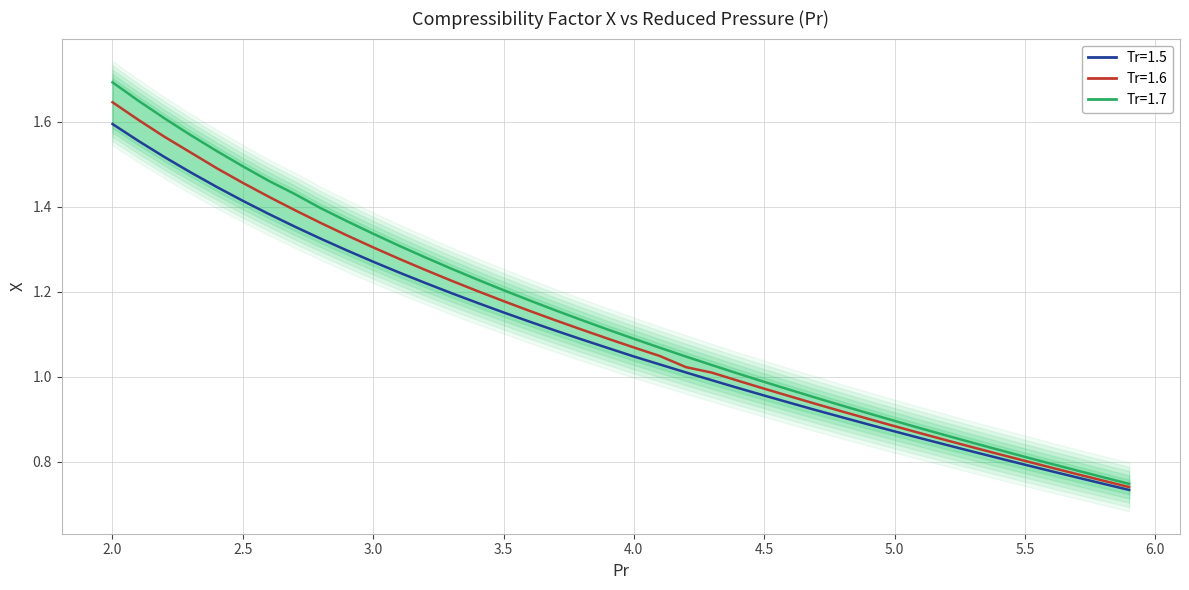

What are all the series names shown in the legend?

Tr=1.5, Tr=1.6, Tr=1.7